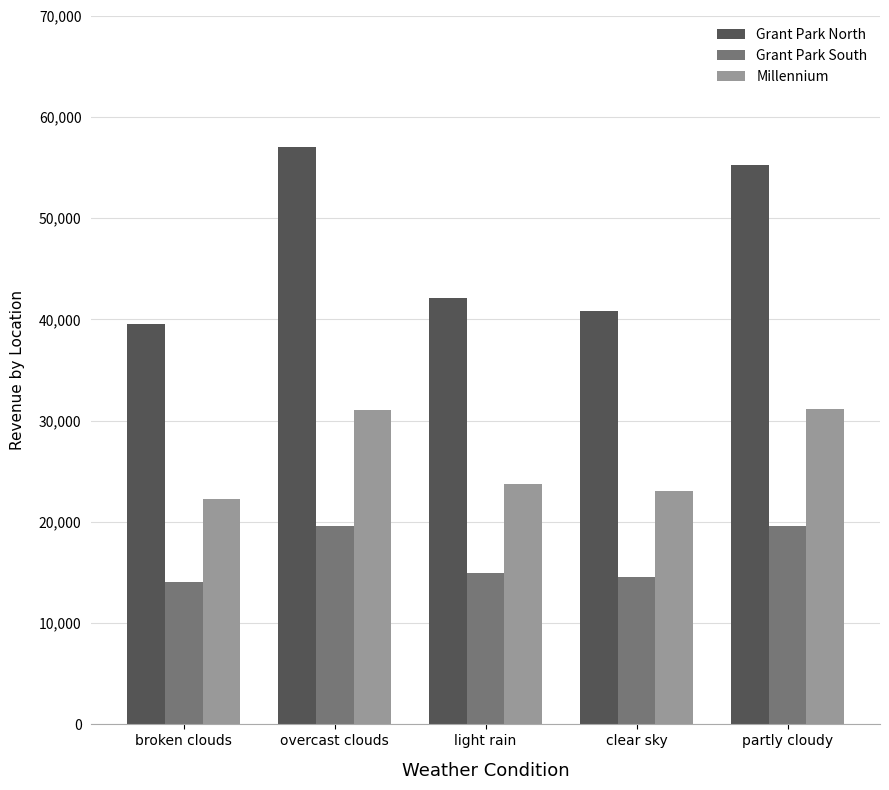

Rank the series by their average value, from highest to lowest.

Grant Park North, Millennium, Grant Park South